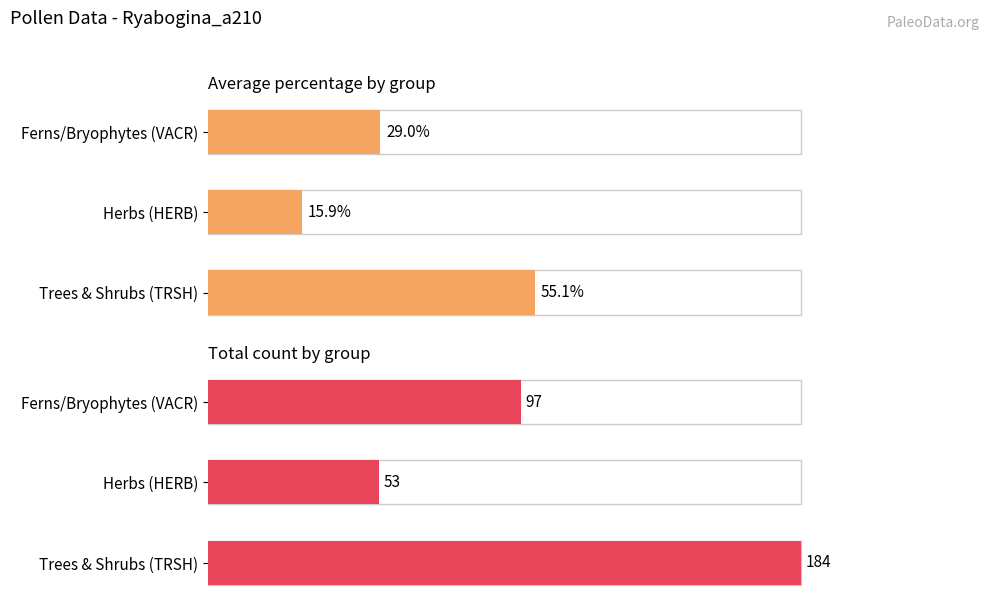

Between Trees & Shrubs (TRSH) and Ferns/Bryophytes (VACR), which series saw the biggest shift?

count